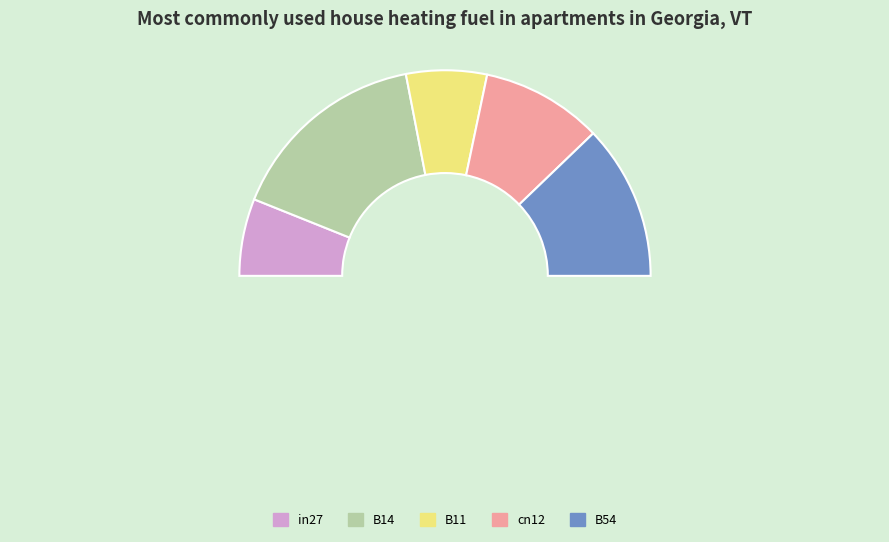

Is cn12 the majority of the pie?

No